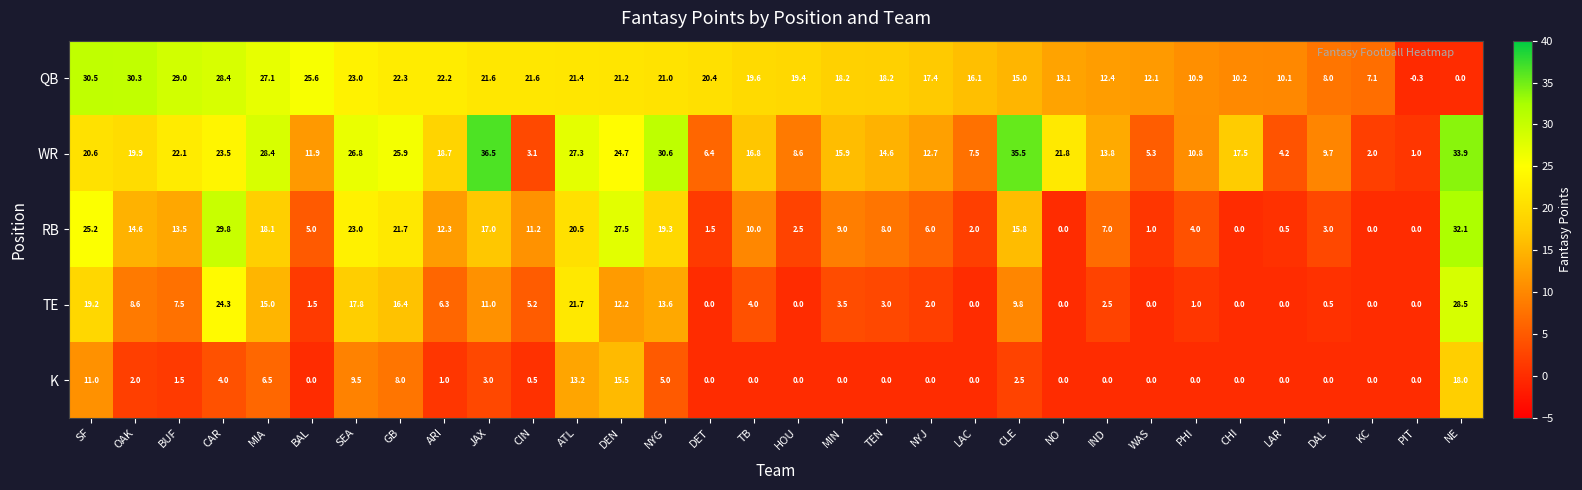

Which series has the widest spread of values?

WR